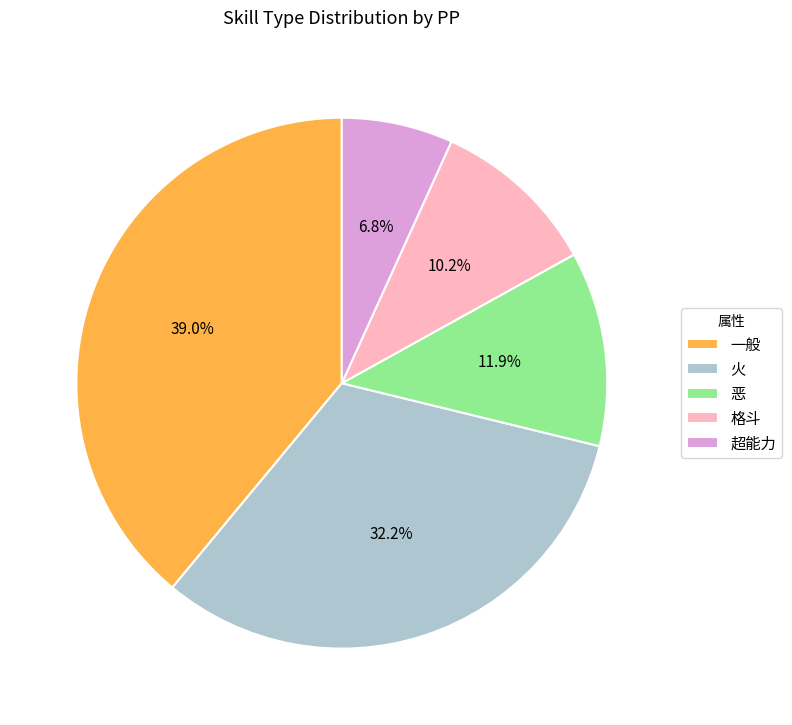

Rank the categories by value from lowest to highest.

超能力, 格斗, 恶, 火, 一般